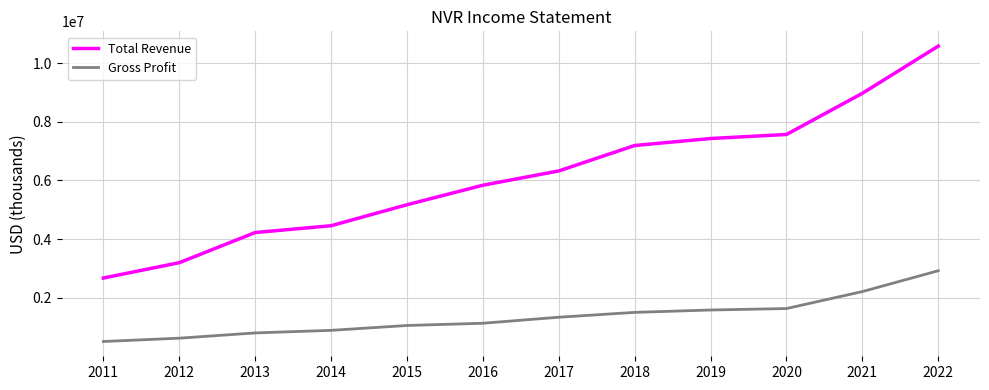

True or false: Total Revenue and Gross Profit intersect in this chart.

False